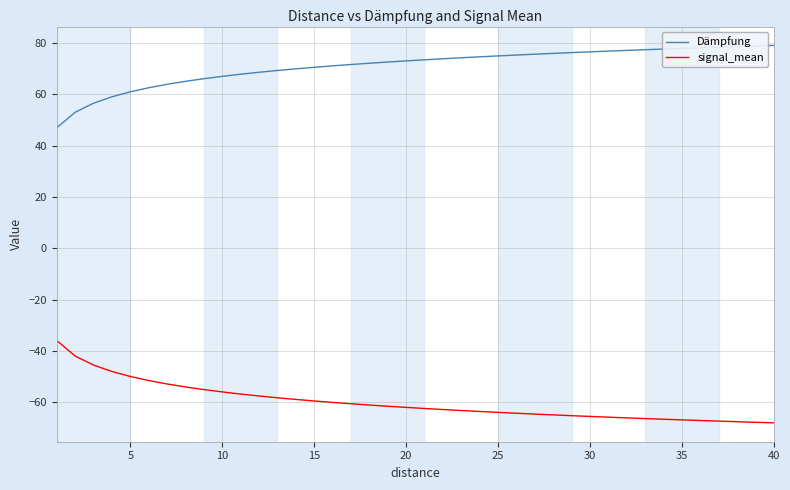

Rank the series by their maximum value, from lowest to highest.

signal_mean, Dämpfung